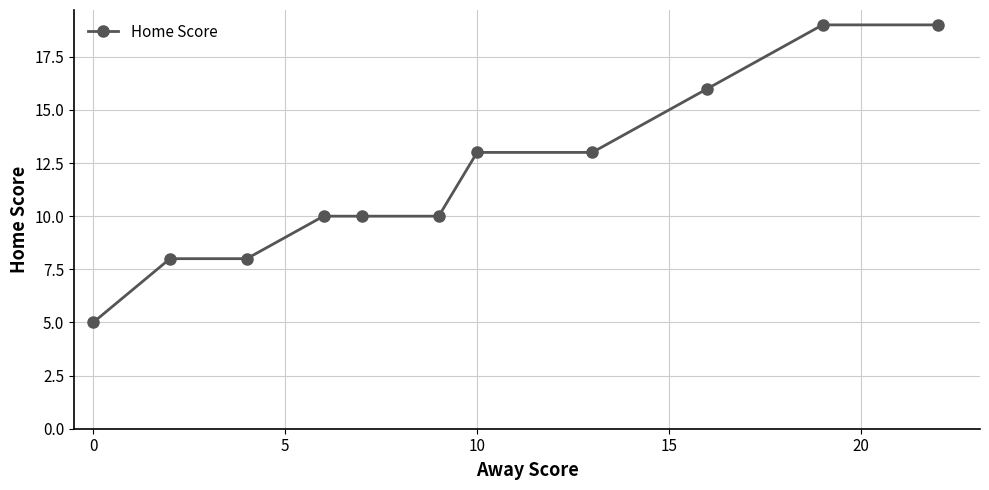

Reading left to right, extract all data points from this chart.

5	8	8	10	10	10	13	13	16	19	19